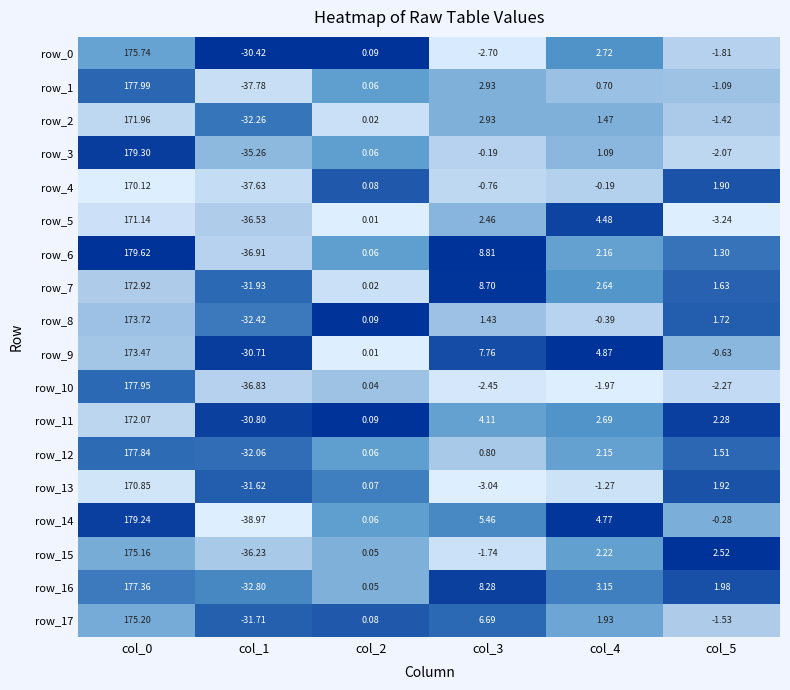

What is the total value across all series at col_2?

1.0